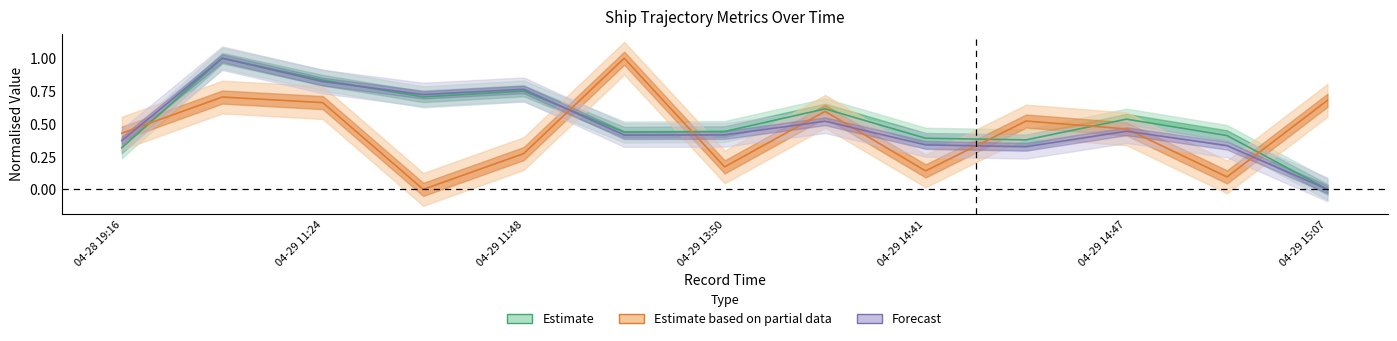

What is the highest value of the group series?

1.0